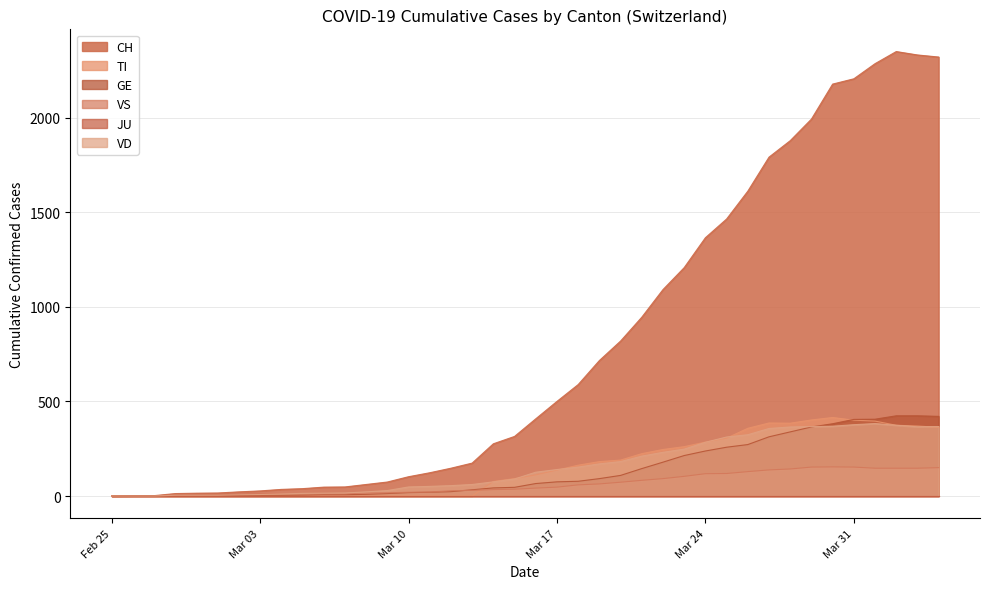

What is the difference between the TI values at 2020-03-25 and 2020-03-07?

306